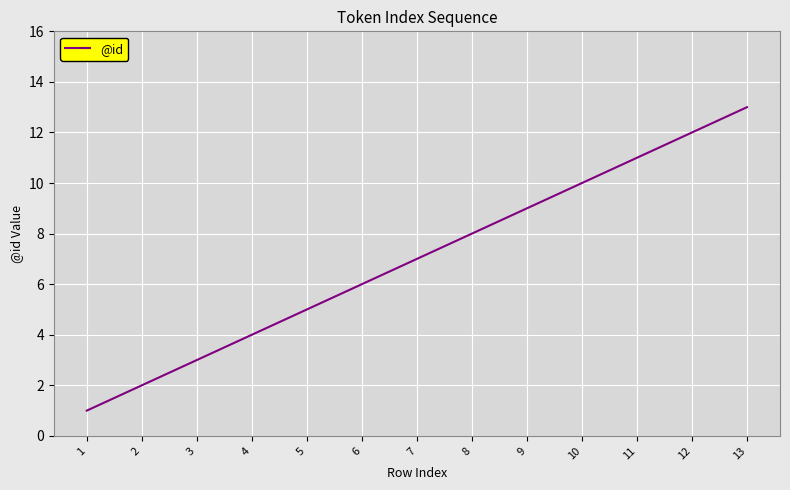

What is the change in value from 2 to 6?

+4